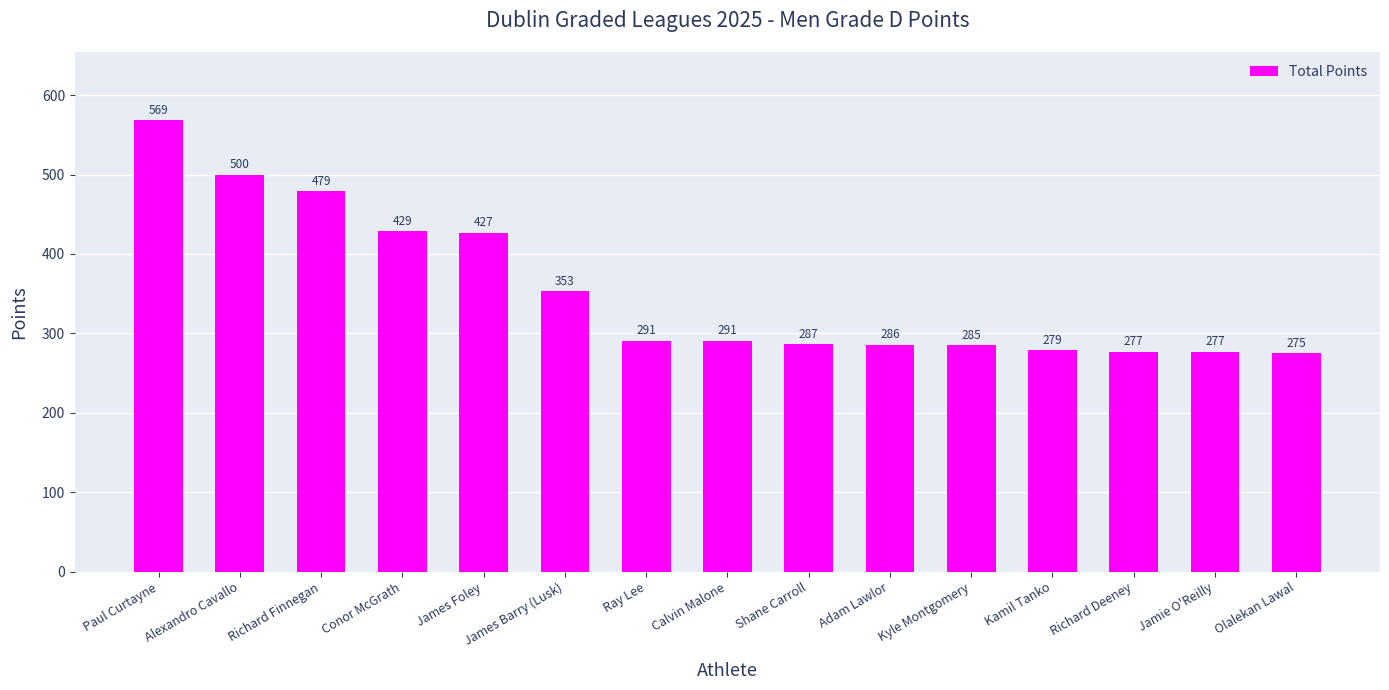

What is the value of the 10th bar from the left?

286